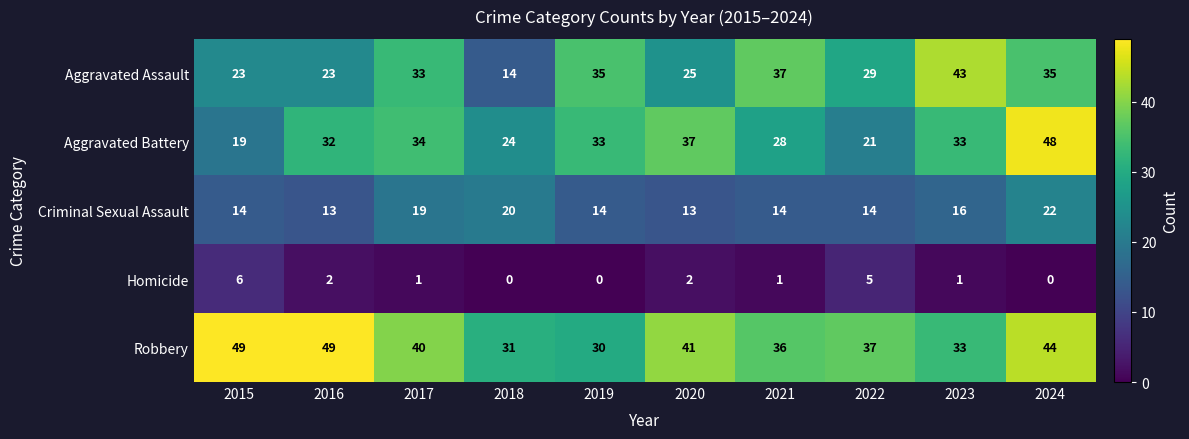

The Robbery series shows 36 at 2021. True or false?

True